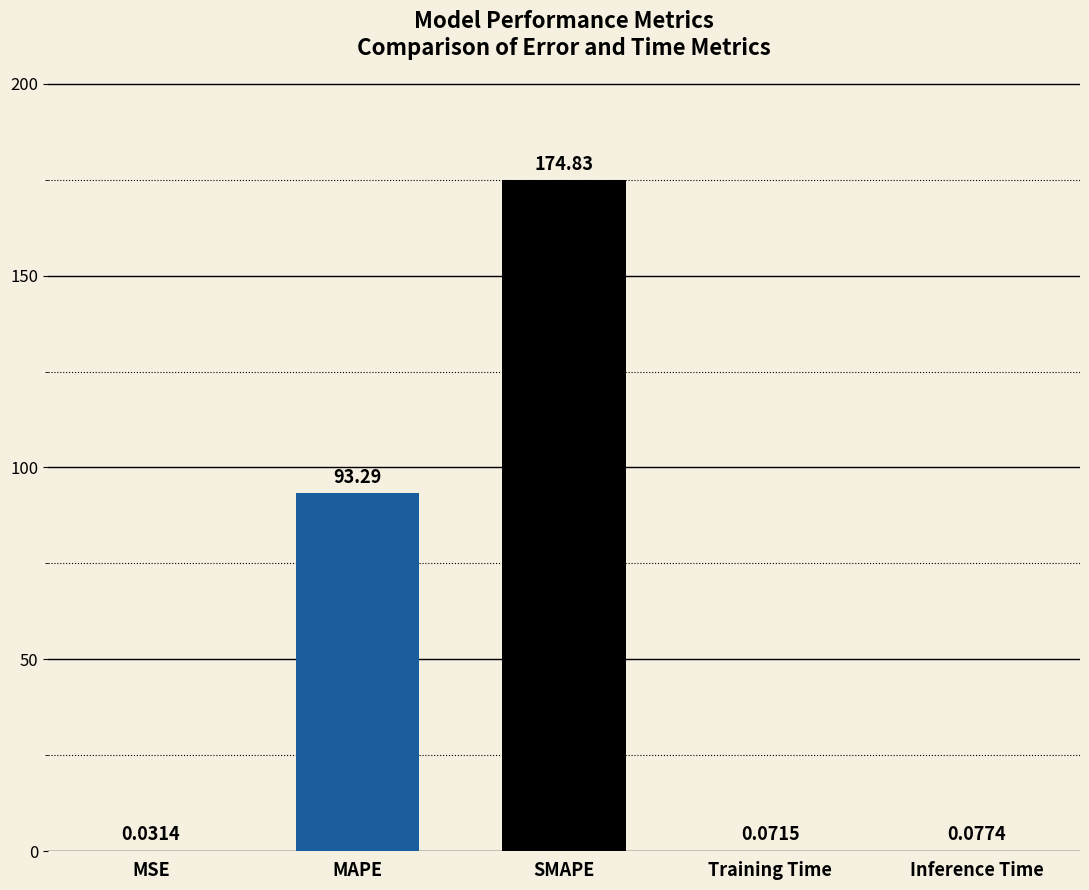

Which label corresponds to the largest value in the chart?

SMAPE